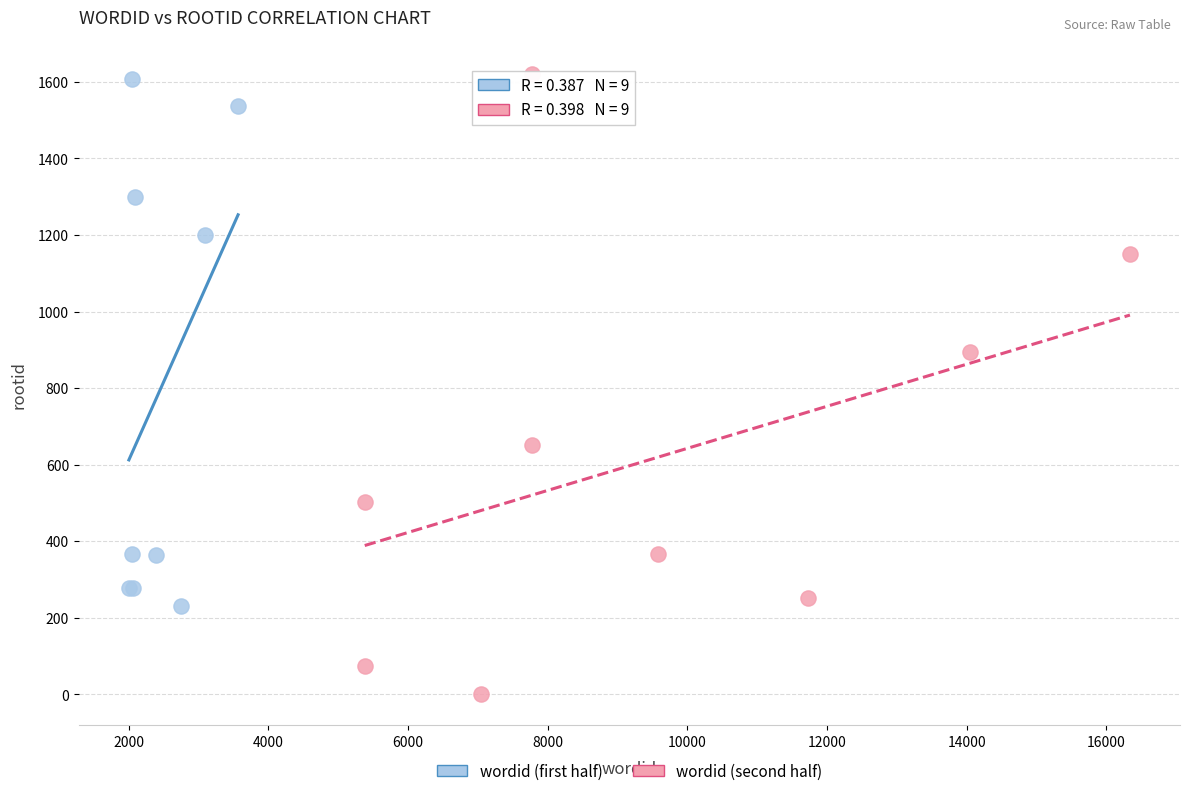

Which series has the largest Y range (max minus min)?

wordid (second half)